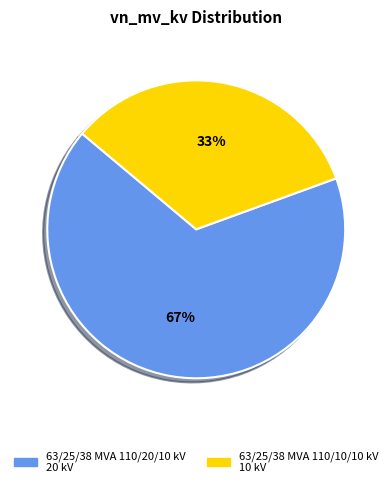

Is 63/25/38 MVA 110/10/10 kV the majority of the pie?

No